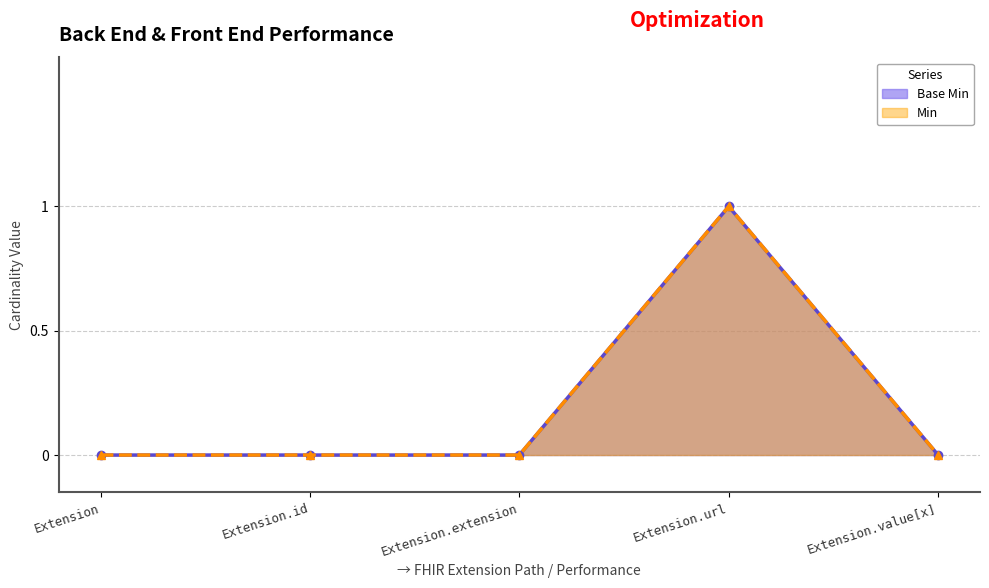

Reading left to right, transcribe all the data shown in this chart.

Base Min: 0	0	0	1	0
Min: 0	0	0	1	0